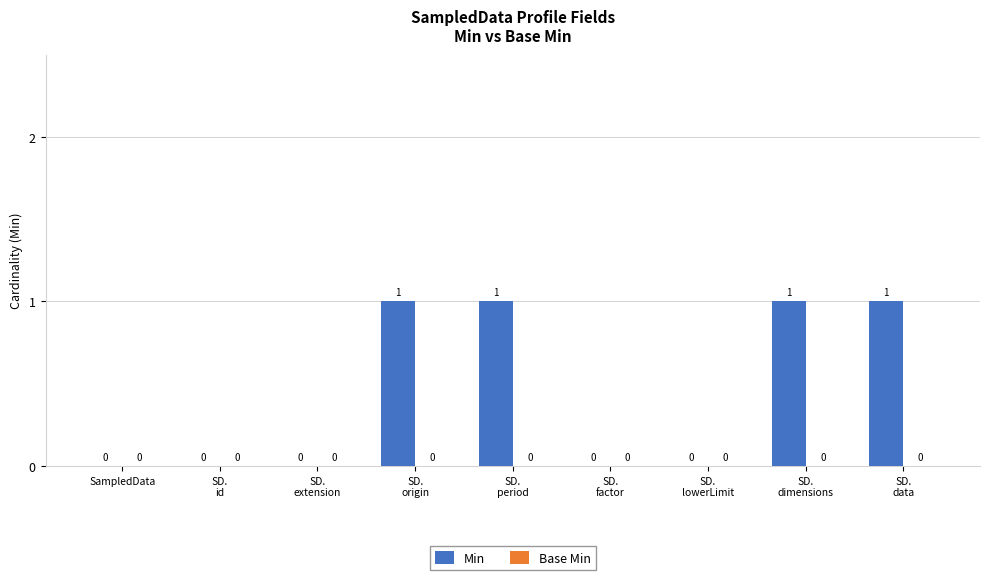

What is the sum of all values?

4